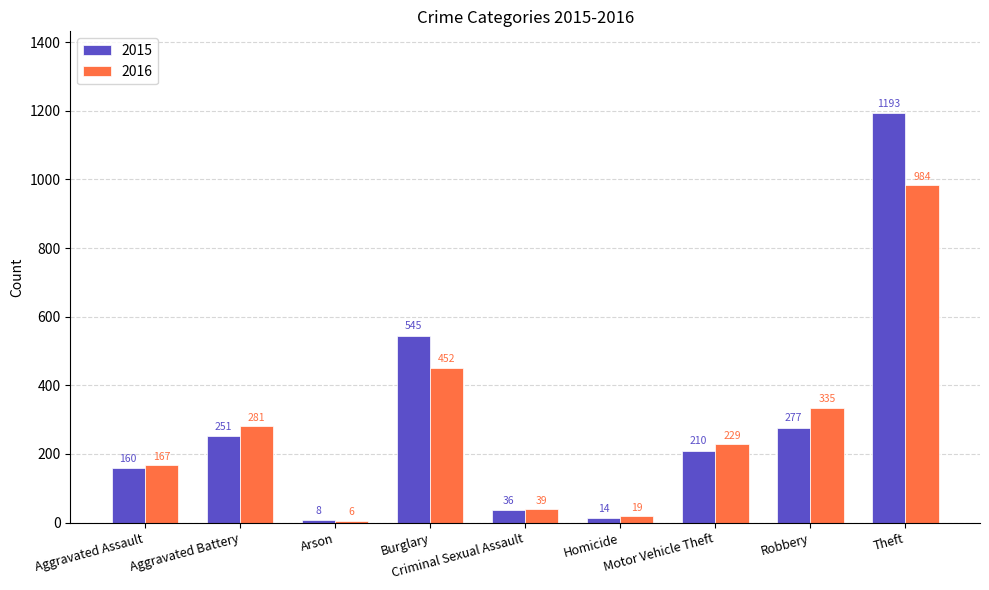

What are all the series names shown in the legend?

2015, 2016